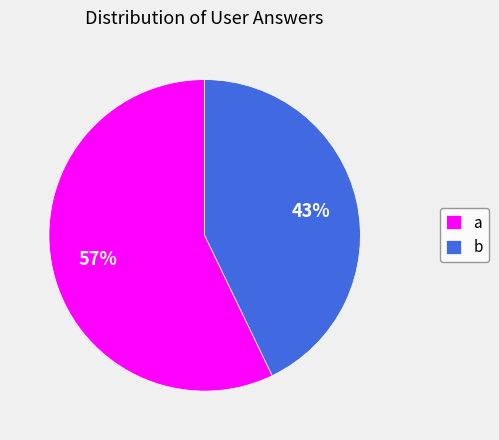

Rank the categories by value from lowest to highest.

b, a